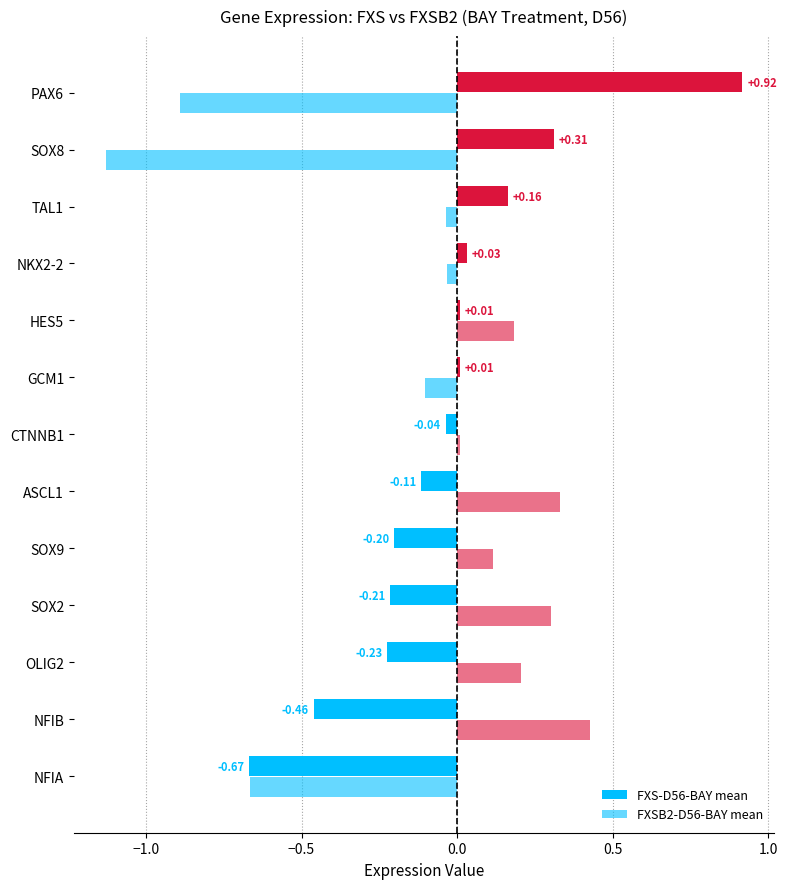

List the series in order of their peak value, highest first.

FXS-D56-BAY mean, FXSB2-D56-BAY mean